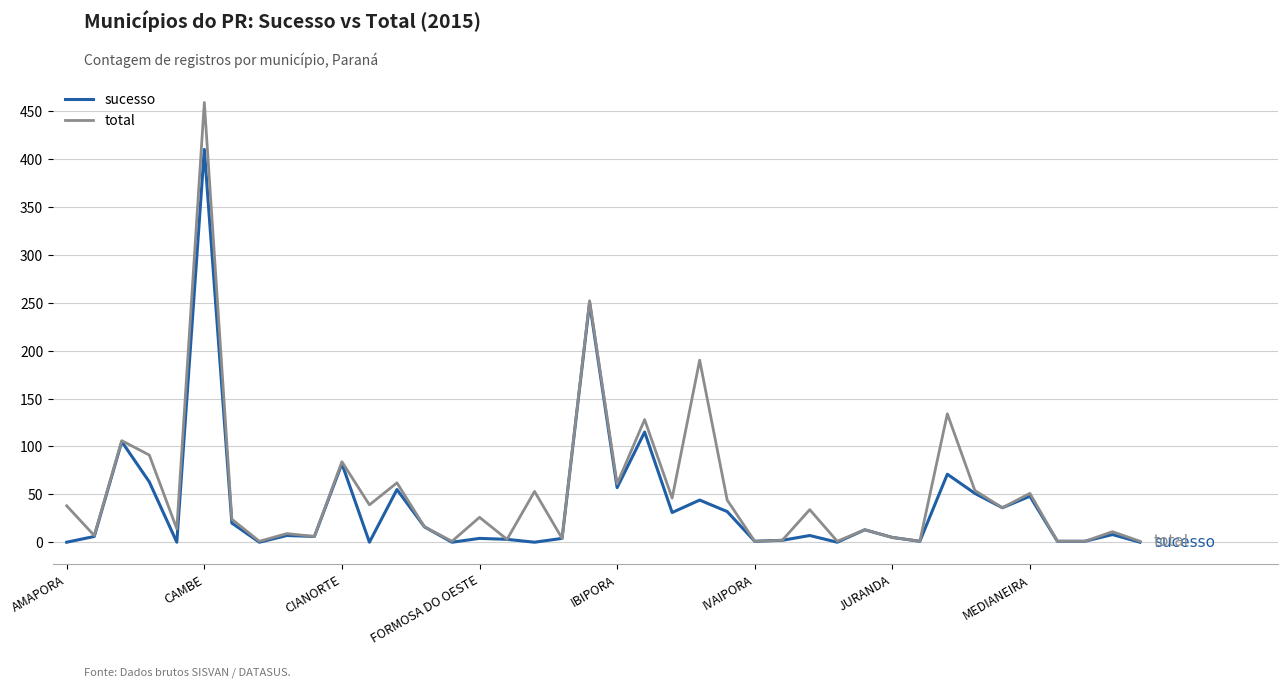

What is the difference between the maximum and minimum values in the sucesso series?

410